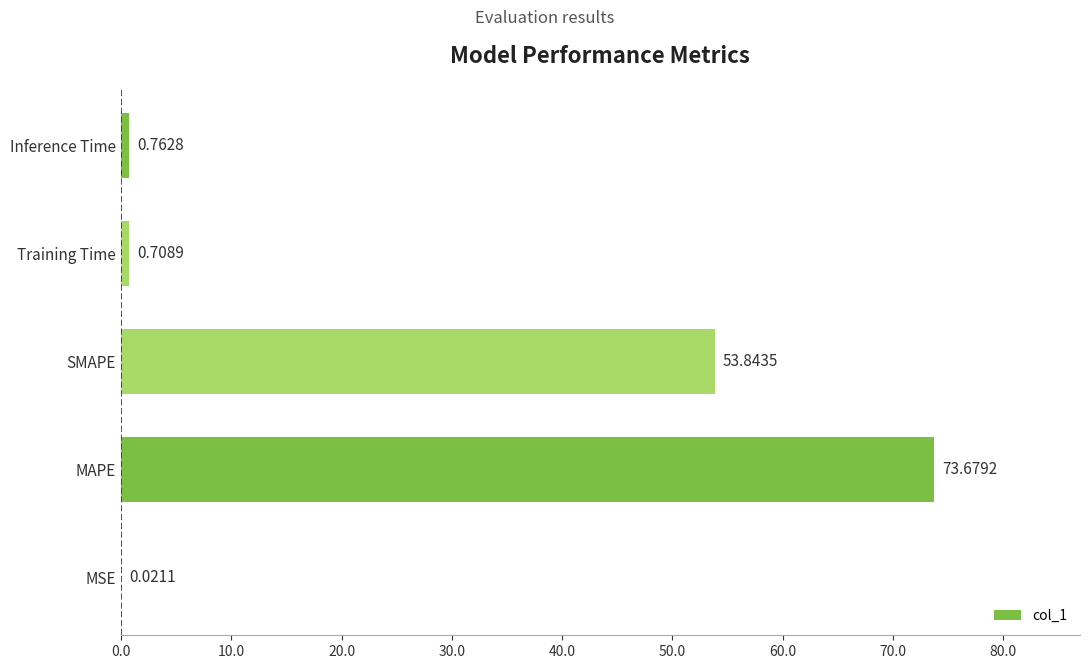

Where is the data nearest to the value 36?

SMAPE